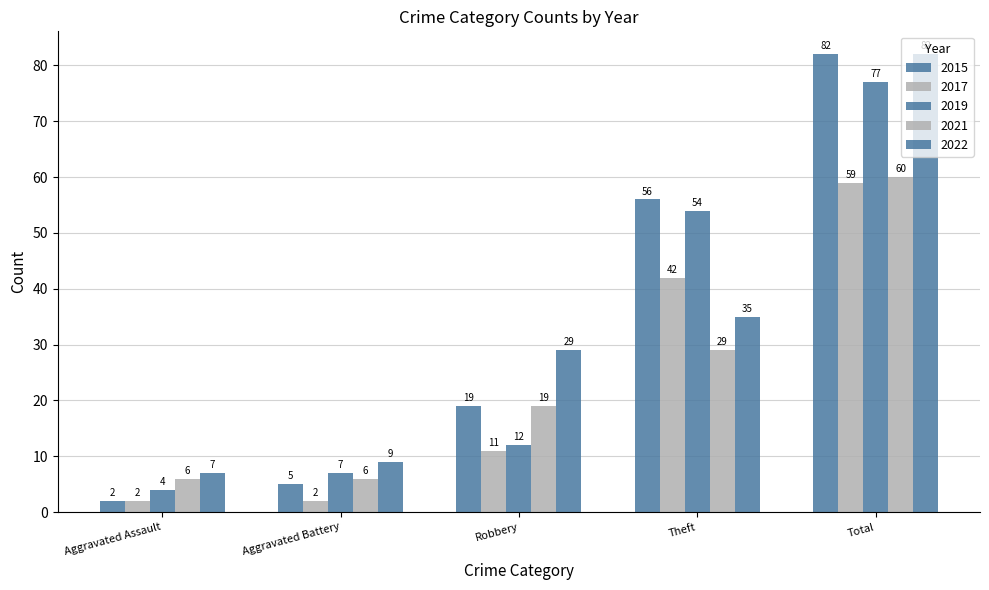

At how many categories does at least one series exceed 14?

3